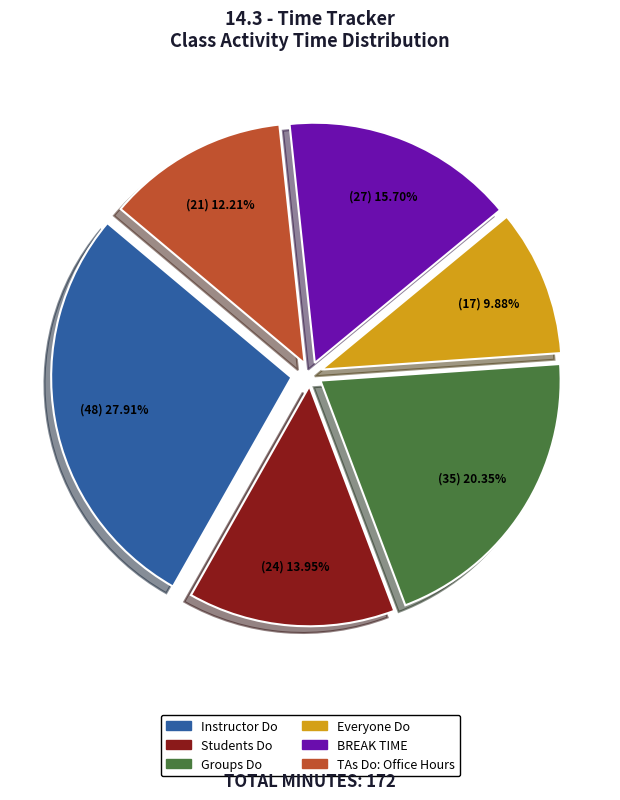

Is there a majority slice in this chart?

No